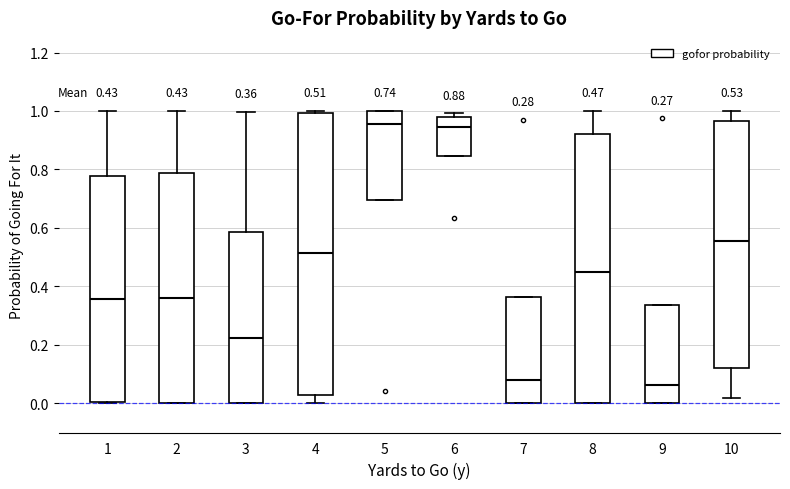

Comparing the boxes themselves (not the whiskers), which one is the tallest?

4